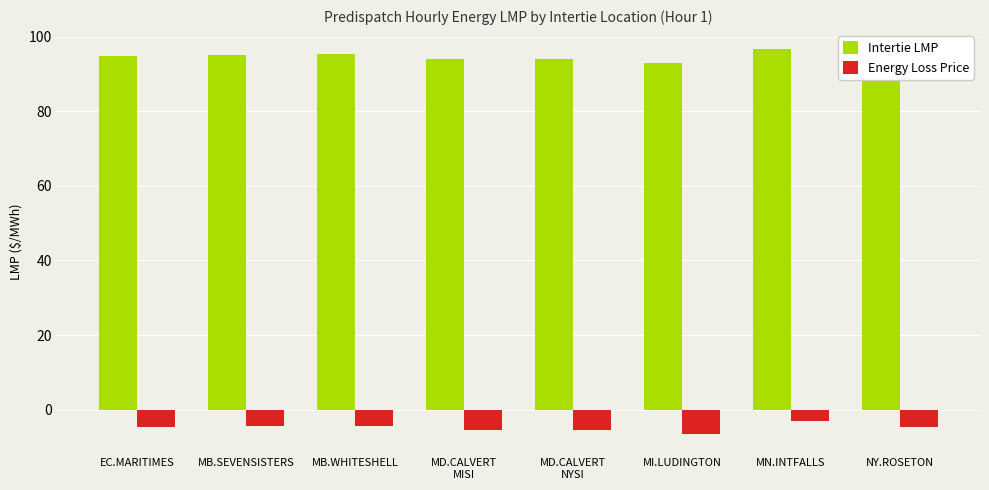

What is the difference between the second highest and minimum values in the Energy Loss Price series?

2.3